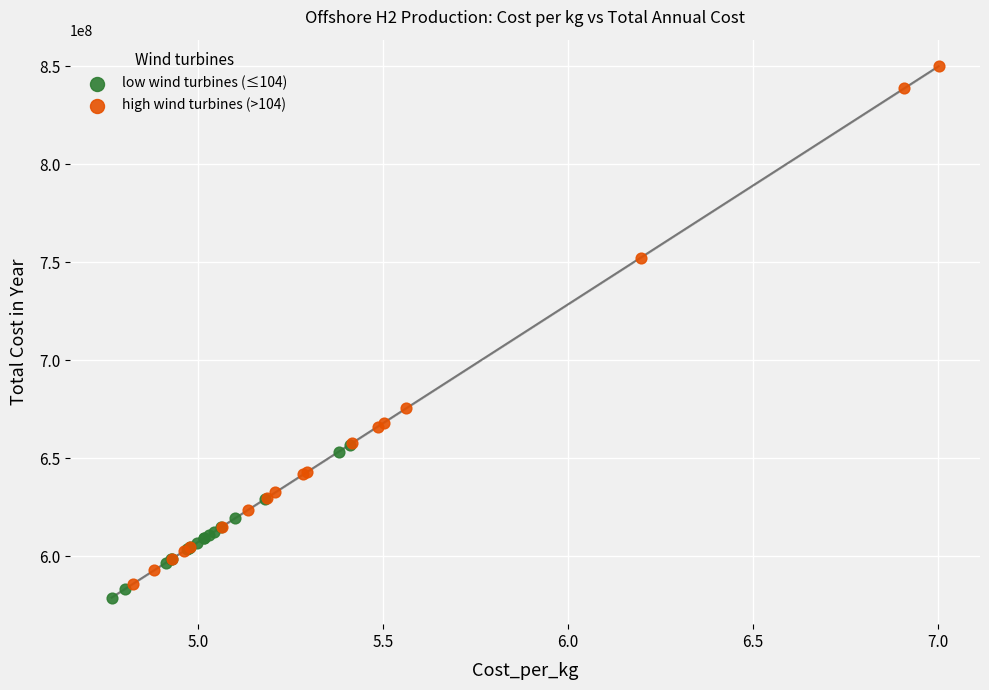

Which series reaches the minimum Y coordinate?

low wind turbines (≤104)